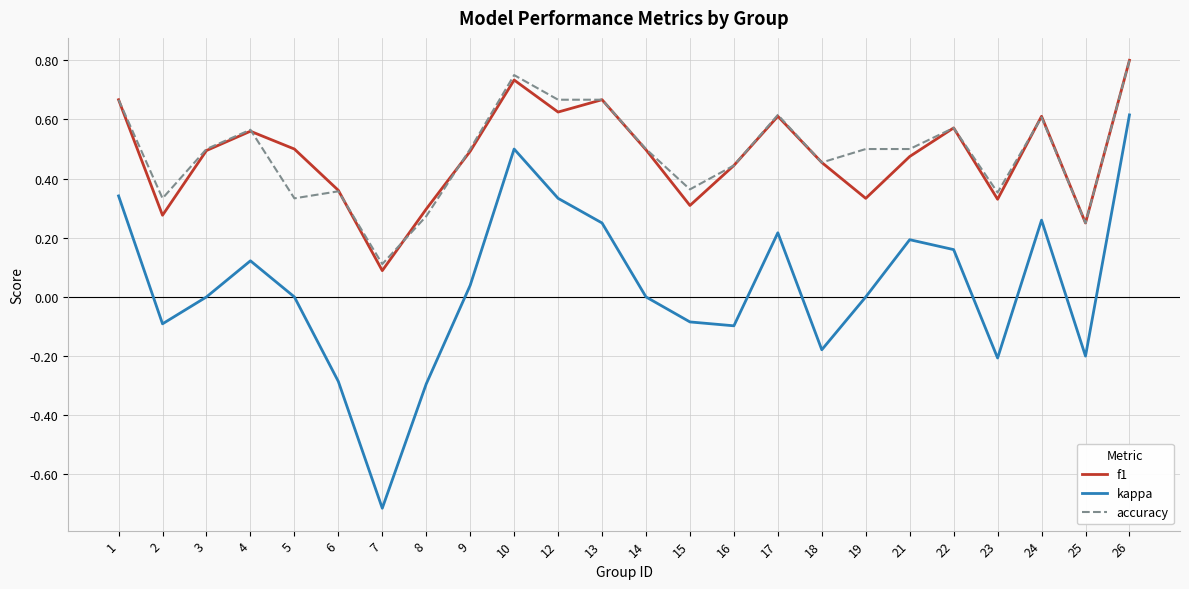

Which series has the largest range (max minus min)?

kappa